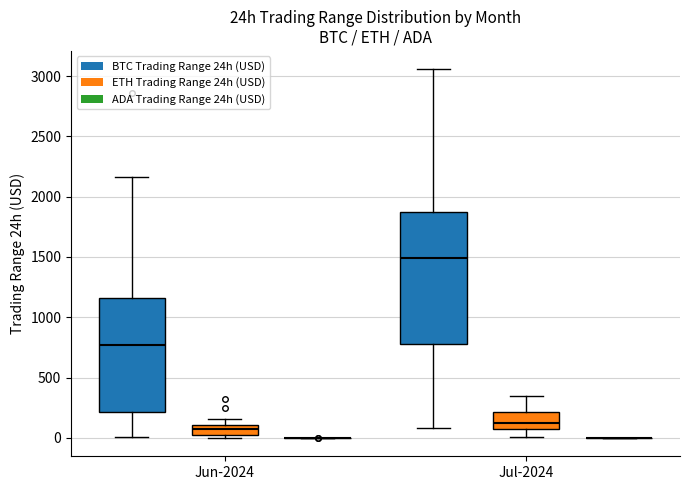

Comparing the boxes themselves (not the whiskers), which one is the tallest?

Jul-2024 (BTC Trading Range 24h (USD))